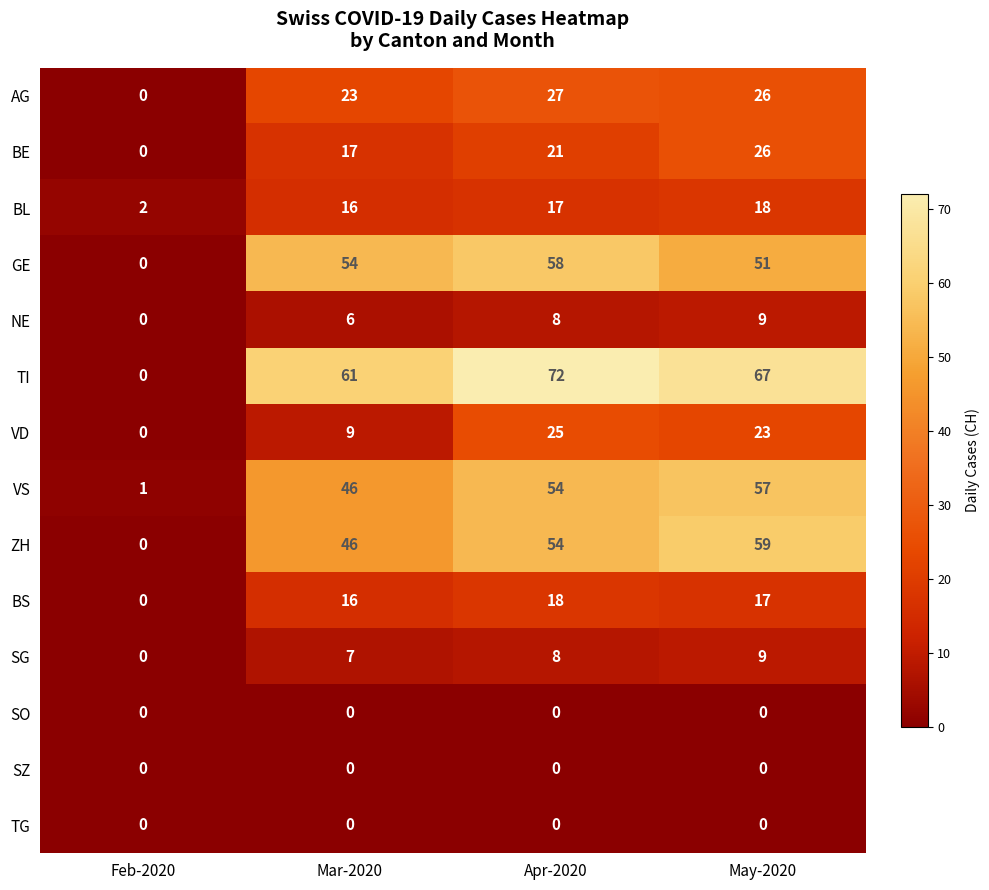

Is it true that BL equals 18 at May-2020?

True